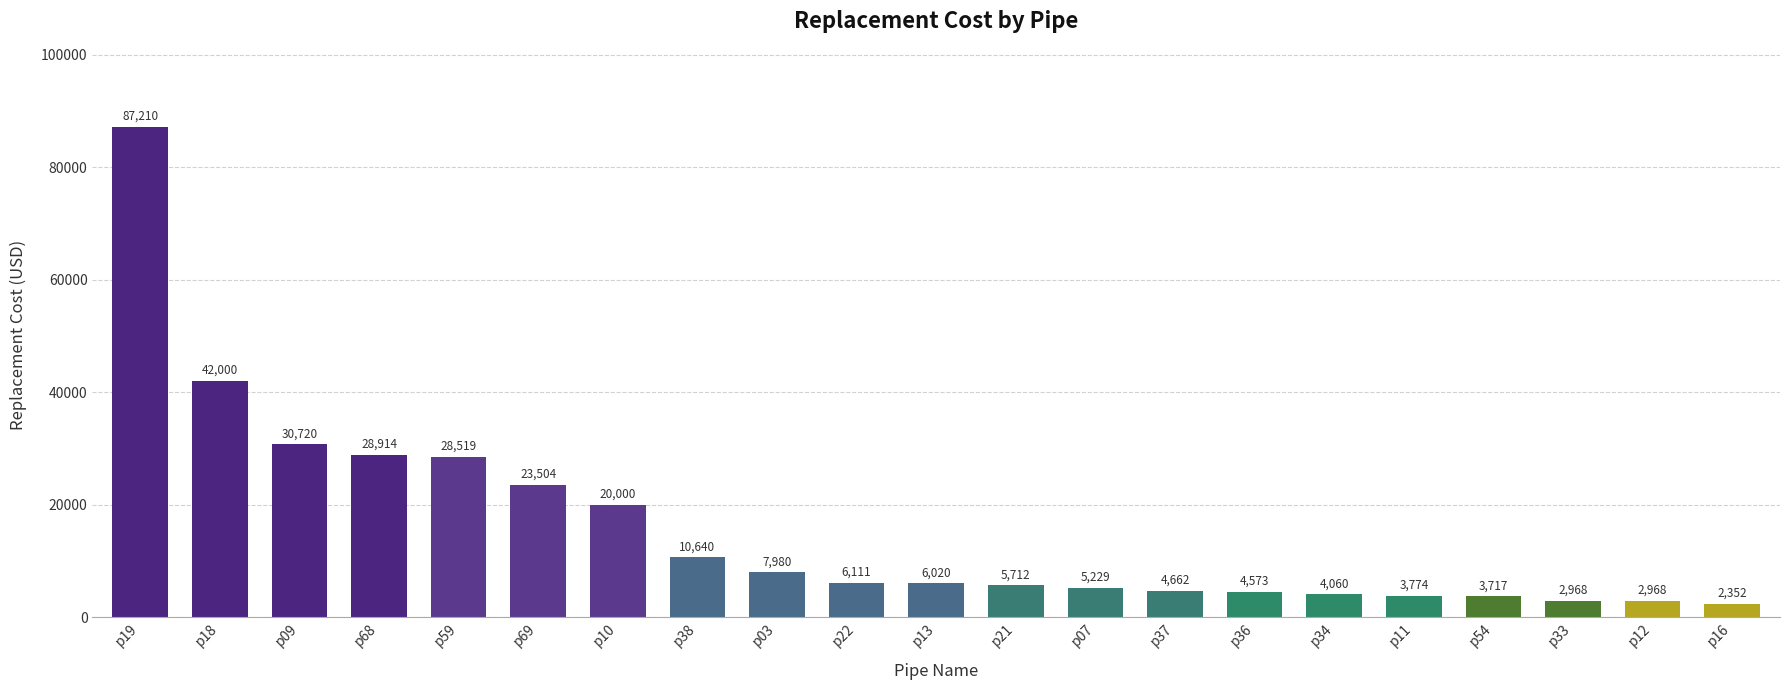

Read the value at p18, to the nearest 100.

42000